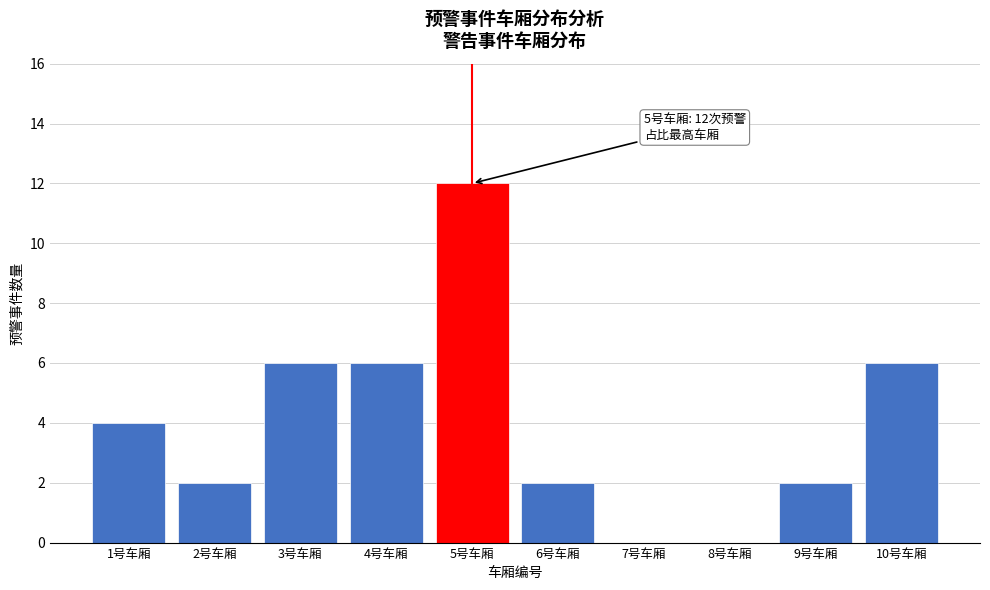

Reading left to right, extract all data points from this chart.

1号车厢=4	2号车厢=2	3号车厢=6	4号车厢=6	5号车厢=12	6号车厢=2	7号车厢=0	8号车厢=0	9号车厢=2	10号车厢=6